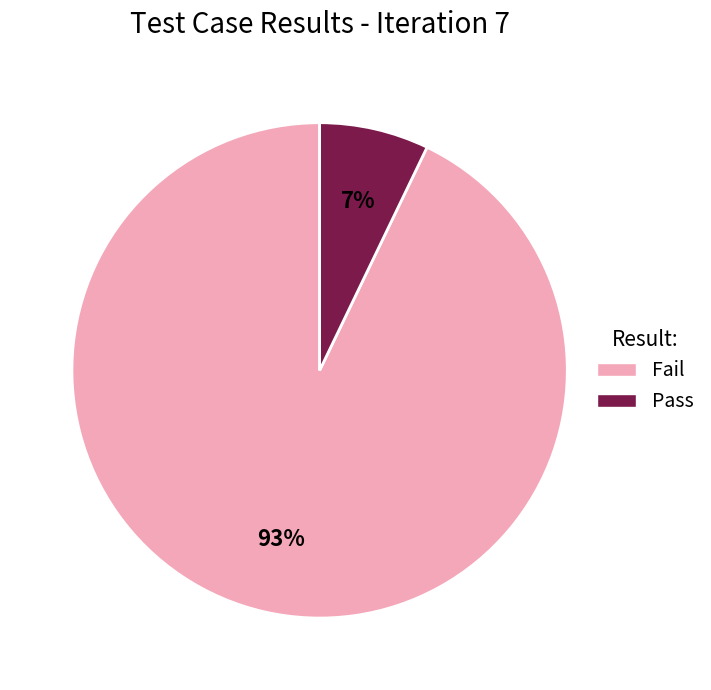

Which category has the smallest portion of the pie?

Pass